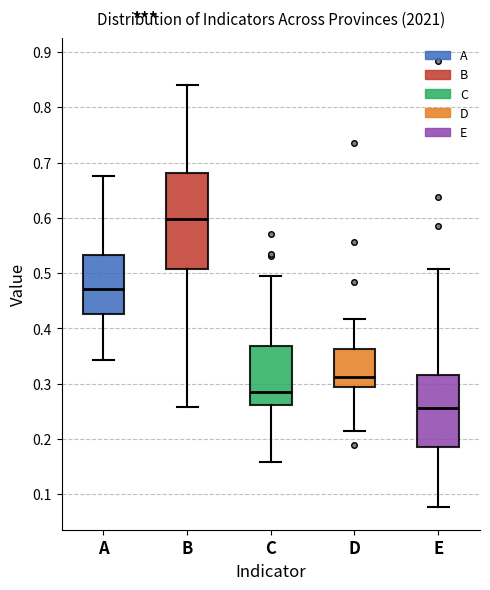

Reading left to right, transcribe this box plot: for each box, give where its median line is, the range the box spans, and where its two whiskers end, as read against the y-axis. The values are not printed on the chart, so give them approximately, as read against the axis.

A: median 0.47, box 0.43 to 0.53, whiskers 0.34 to 0.68
B: median 0.60, box 0.51 to 0.68, whiskers 0.26 to 0.84
C: median 0.29, box 0.26 to 0.37, whiskers 0.16 to 0.50
D: median 0.31, box 0.29 to 0.36, whiskers 0.22 to 0.42
E: median 0.26, box 0.19 to 0.32, whiskers 0.08 to 0.51